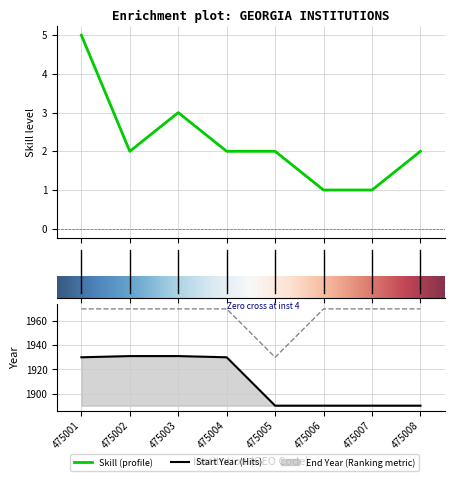

True or false: End Year and Start Year cross at least once.

False